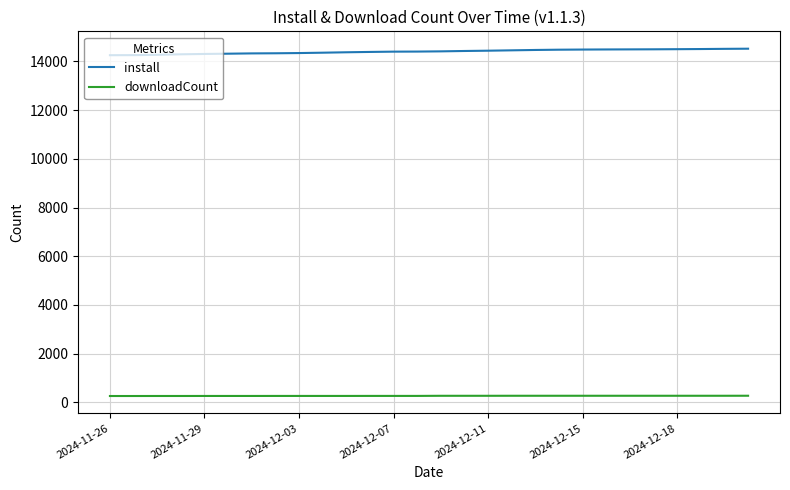

List the series in order of their peak value, highest first.

install, downloadCount